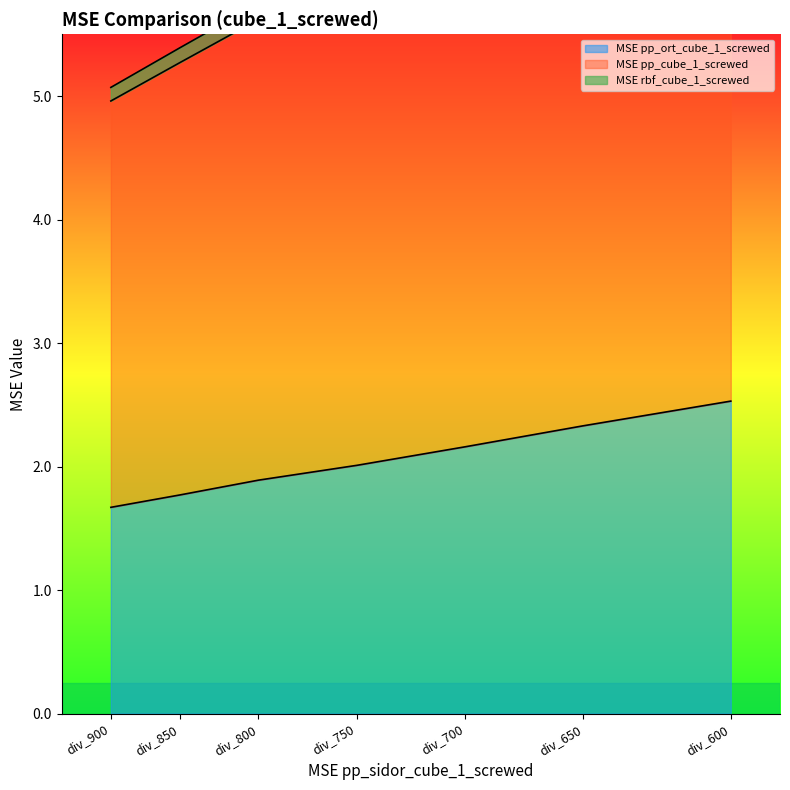

Reading left to right, extract all data points from this chart.

MSE pp_ort_cube_1_screwed: div_600=2.5	div_650=2.3	div_700=2.2	div_750=2.0	div_800=1.9	div_850=1.8	div_900=1.7
MSE pp_cube_1_screwed: div_600=7.6	div_650=7.0	div_700=6.5	div_750=6.0	div_800=5.6	div_850=5.3	div_900=5.0
MSE rbf_cube_1_screwed: div_600=7.8	div_650=7.1	div_700=6.6	div_750=6.1	div_800=5.8	div_850=5.4	div_900=5.1